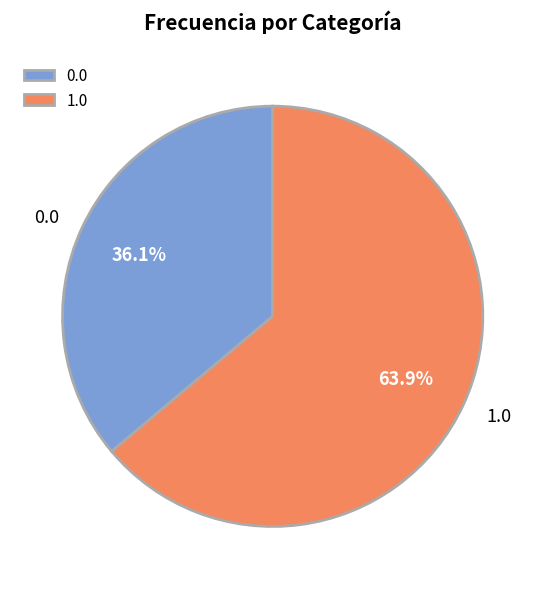

To the nearest percent, what is the average slice percentage?

50%